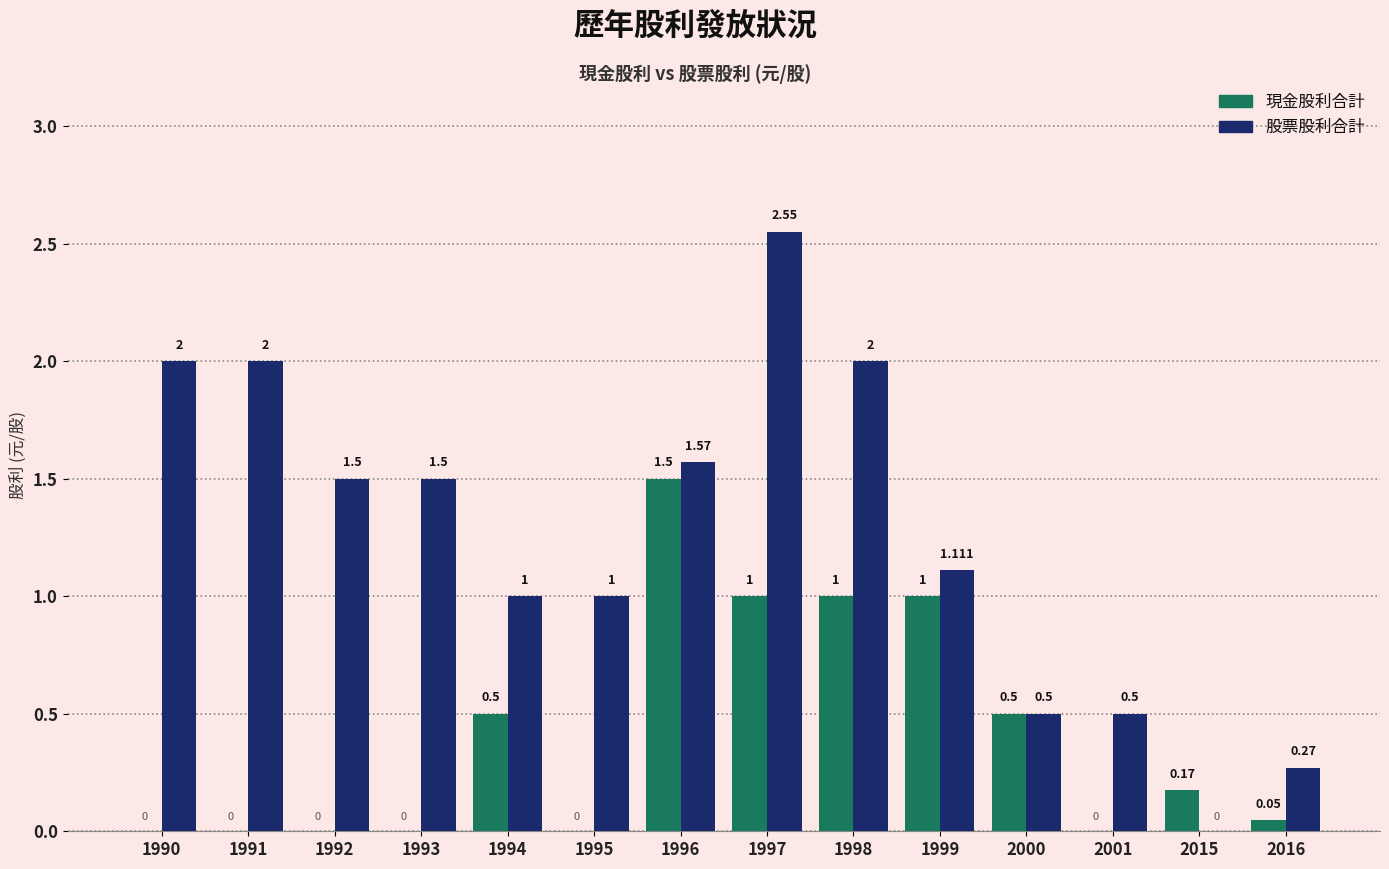

Which series has the largest total across all categories?

股票股利合計